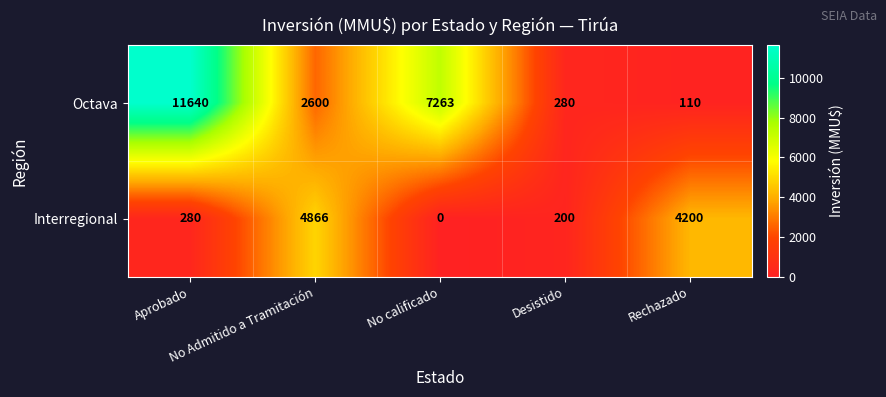

Rank the series by their average value, from lowest to highest.

Interregional, Octava